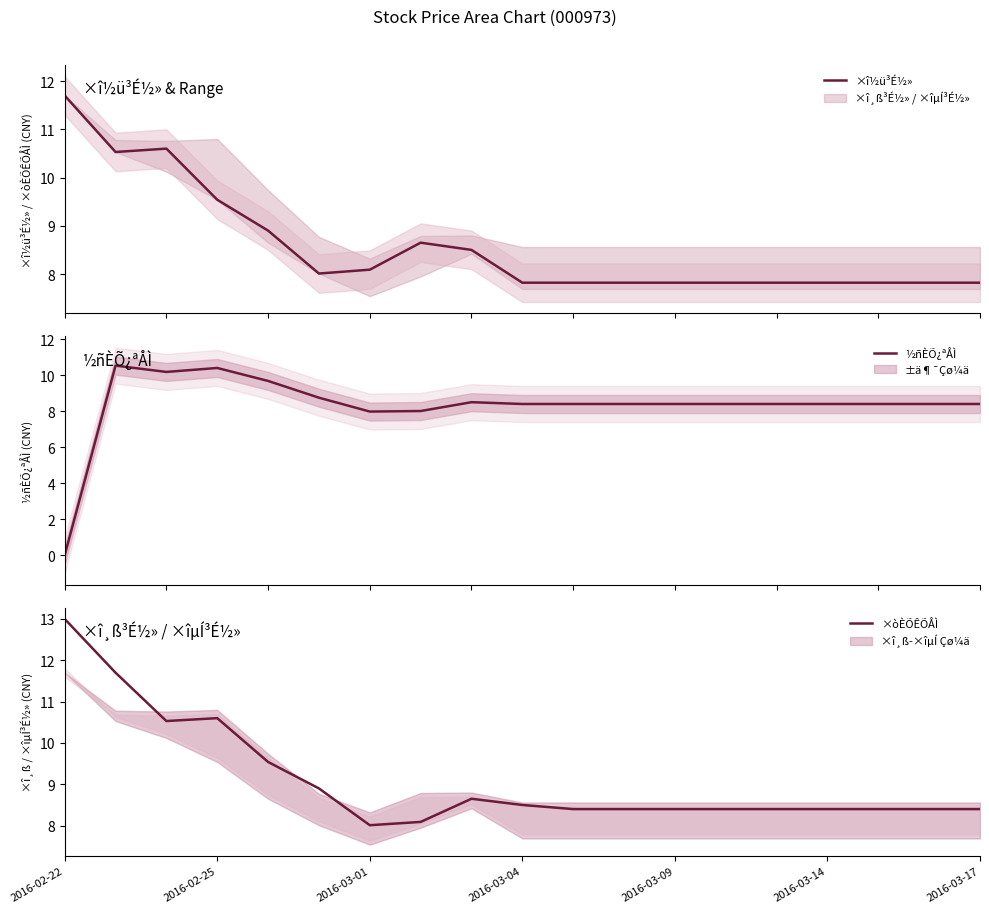

What is the difference between the maximum and minimum values in the ×î½ü³É½» series?

3.9